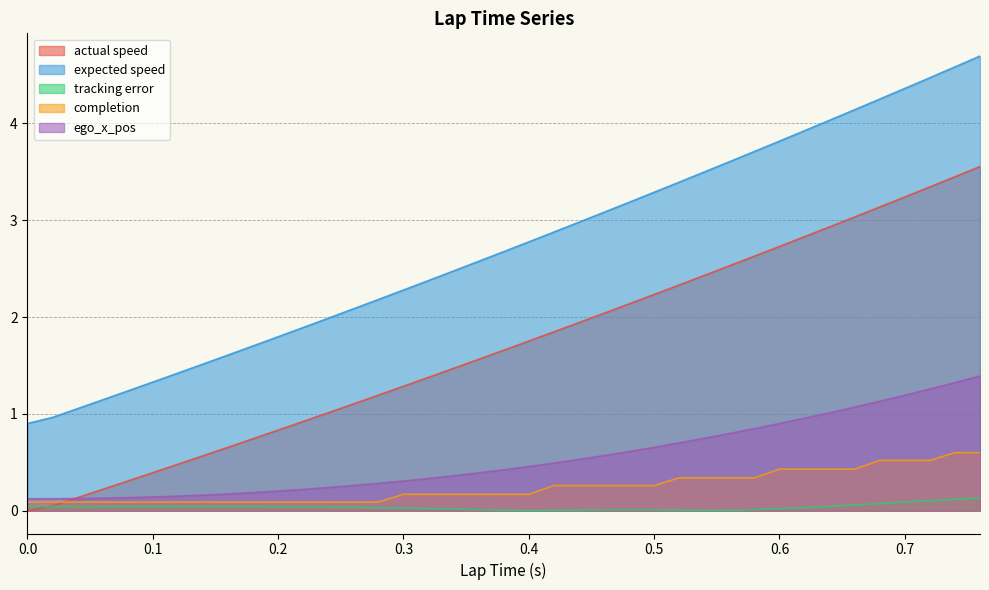

Between 0.1 and 0.68, which series saw the biggest shift?

expected speed